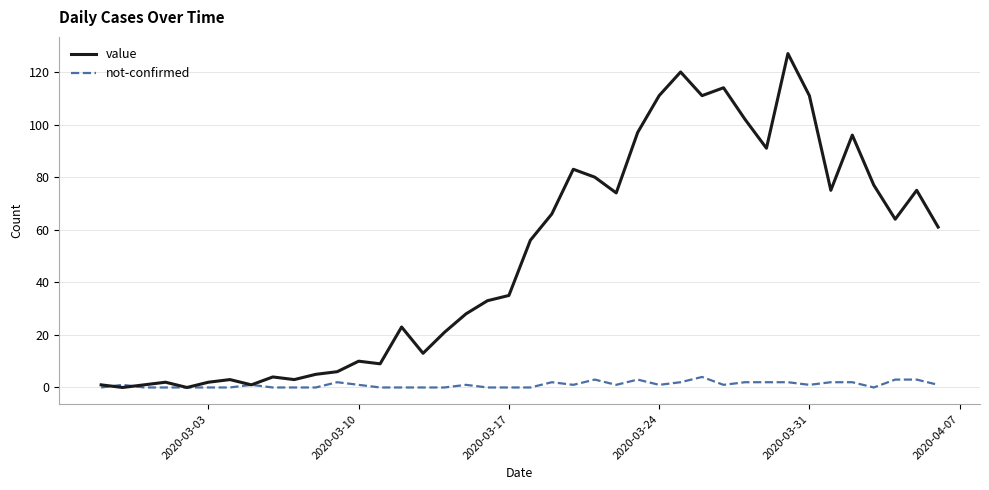

What is the highest value of the not-confirmed series?

4